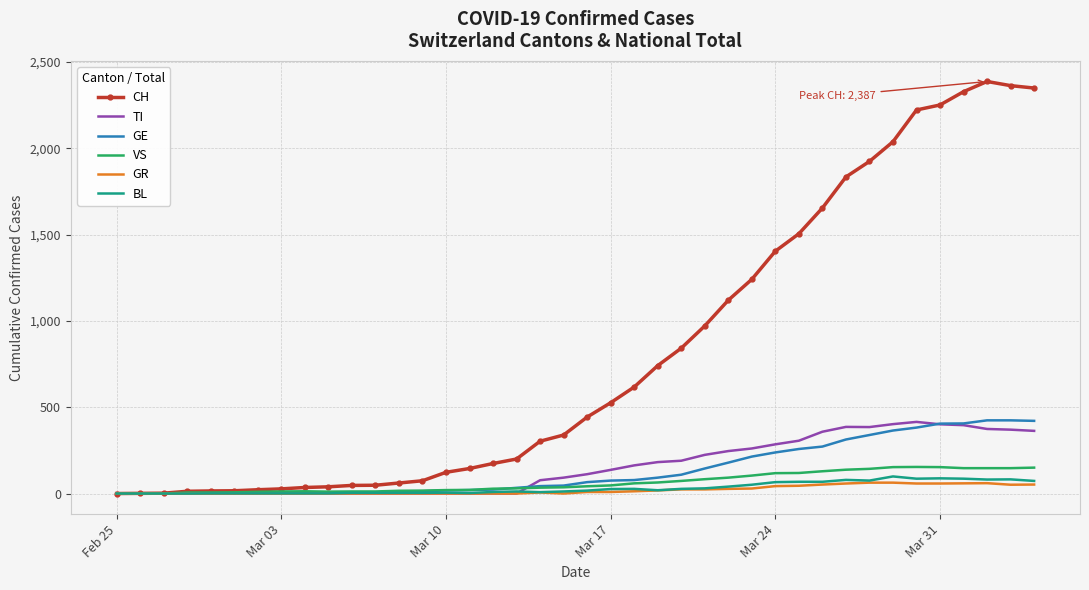

What is the highest value of the BL series?

99